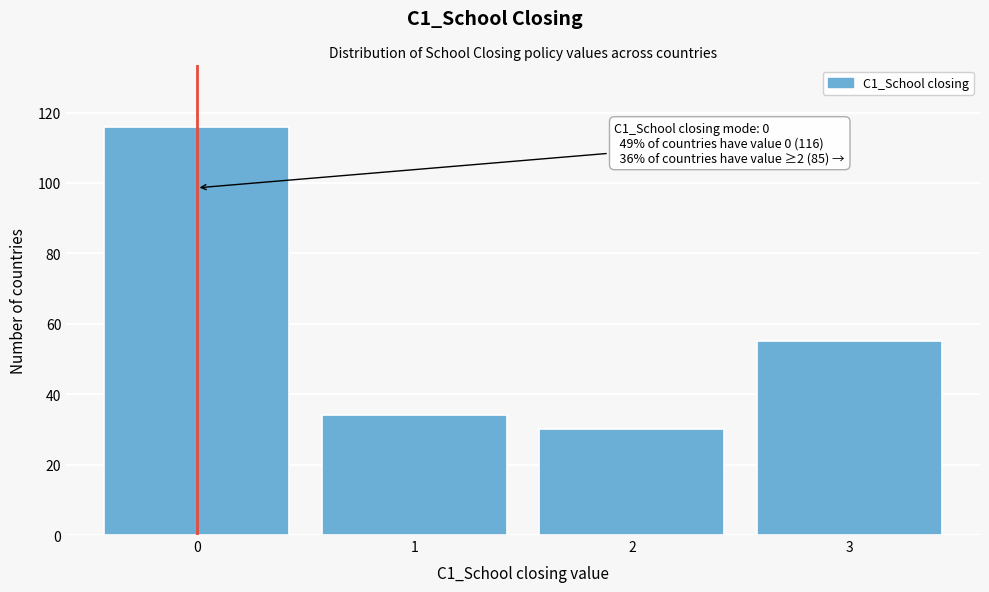

Reading left to right, extract all data points from this chart.

116	34	30	55